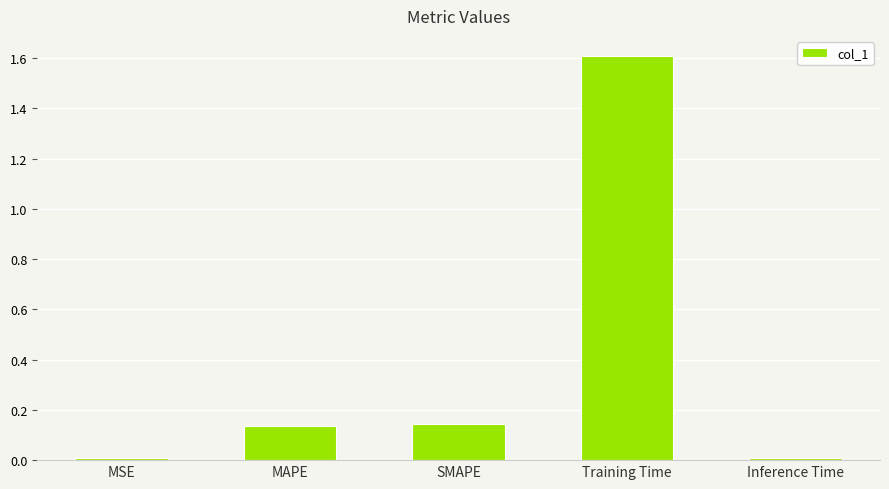

What is the greatest value displayed?

1.6